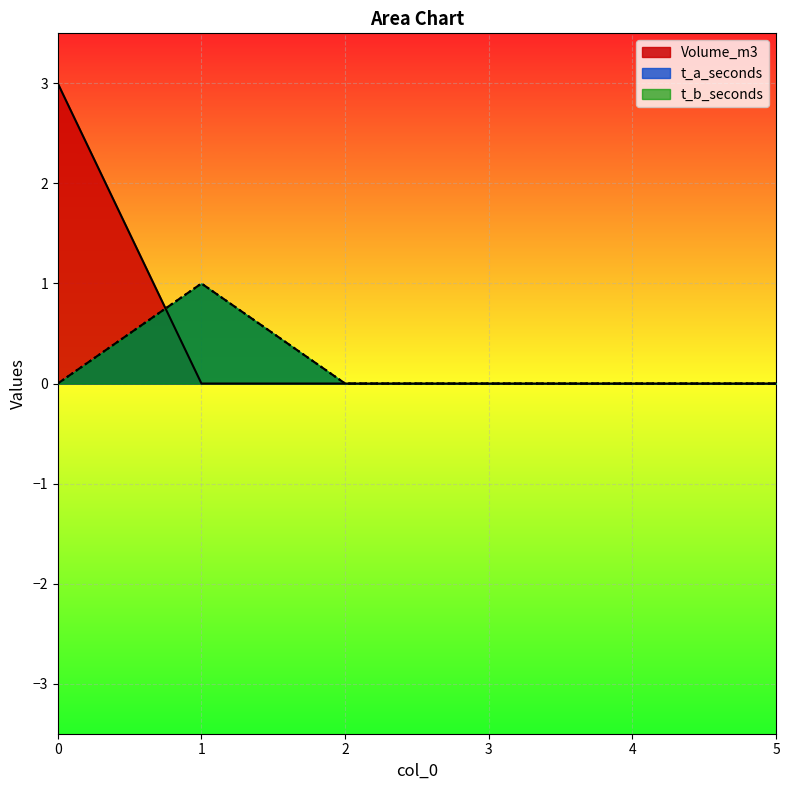

What are all the series names shown in the legend?

Volume_m3, t_a_seconds, t_b_seconds